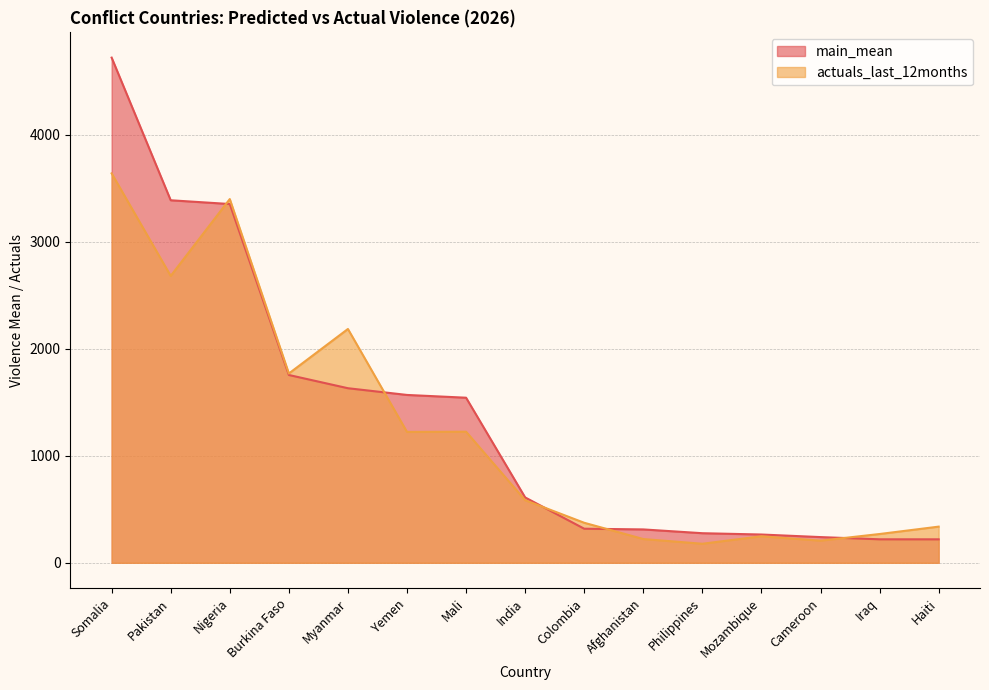

The actuals_last_12months series shows 519.6 at Colombia. True or false?

False